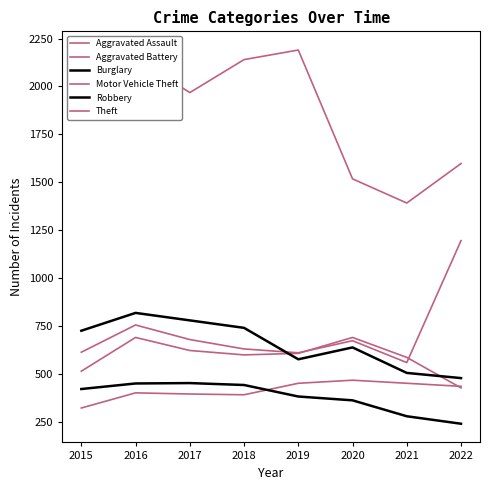

Does the chart display data point markers on the line(s)?

No